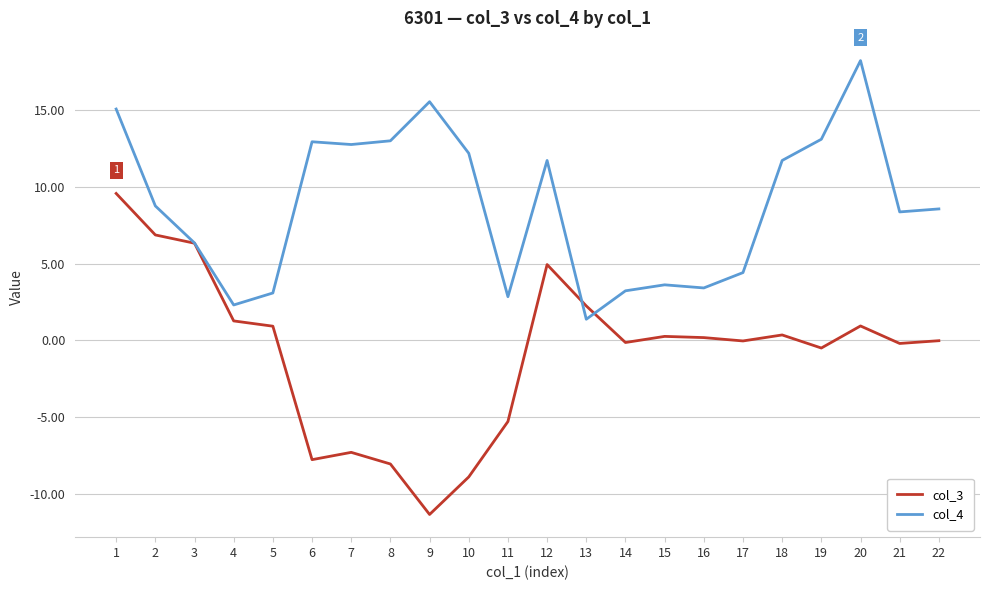

What is the sum of the col_4 values at 21 and 6?

21.3